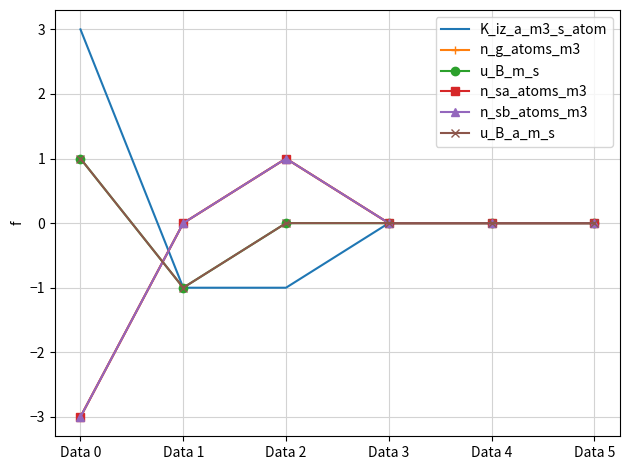

Is it true that n_g_atoms_m3 equals 0 at Data 5?

True